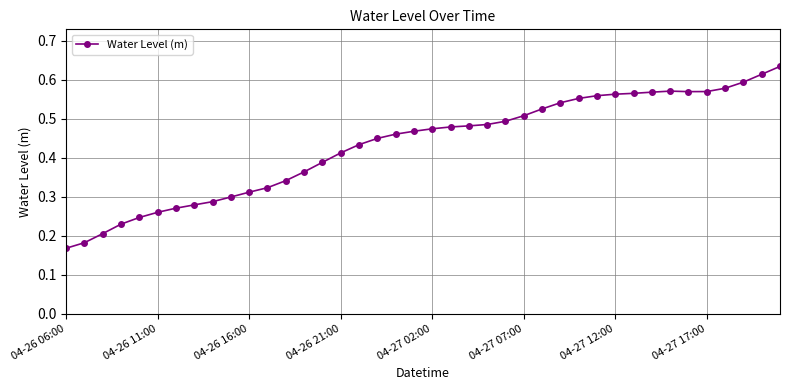

What is the sum of all values?

17.3